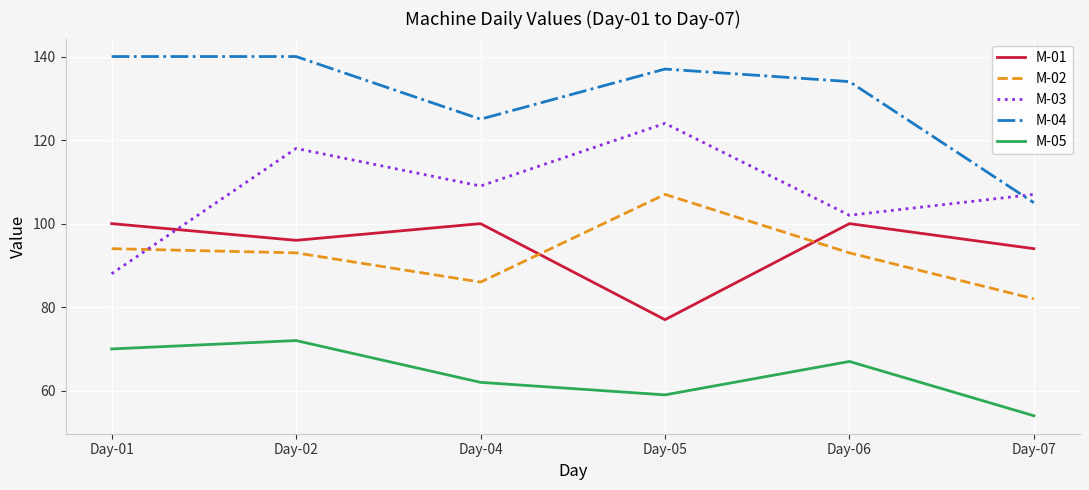

The M-03 series shows 109 at Day-04. True or false?

True